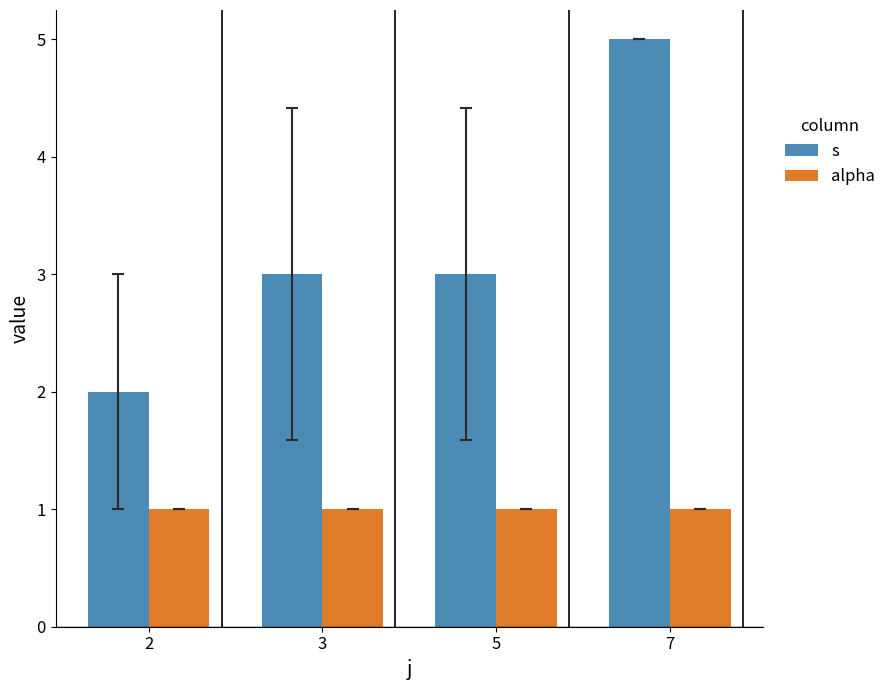

What is the maximum value shown in the chart?

5